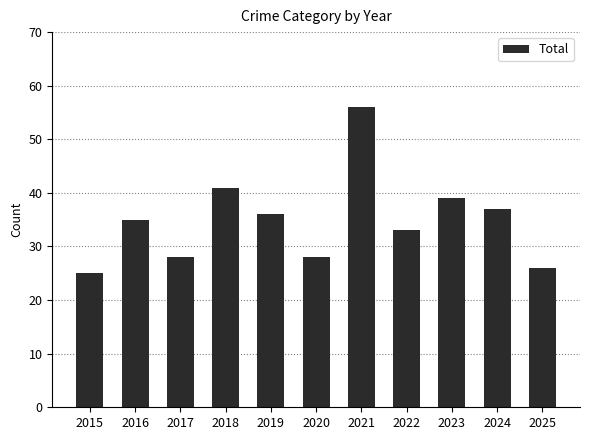

The value at 2021 is 56. True or false?

True